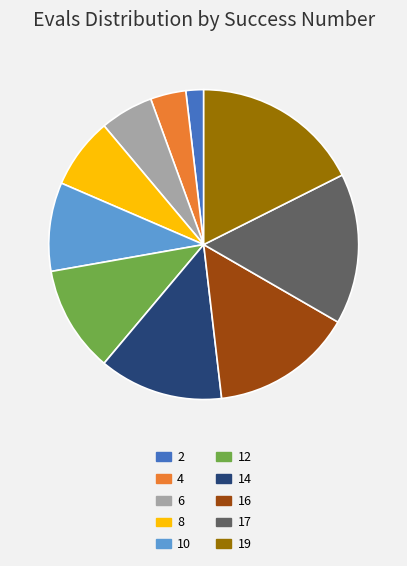

Which category has the biggest portion of the pie?

19